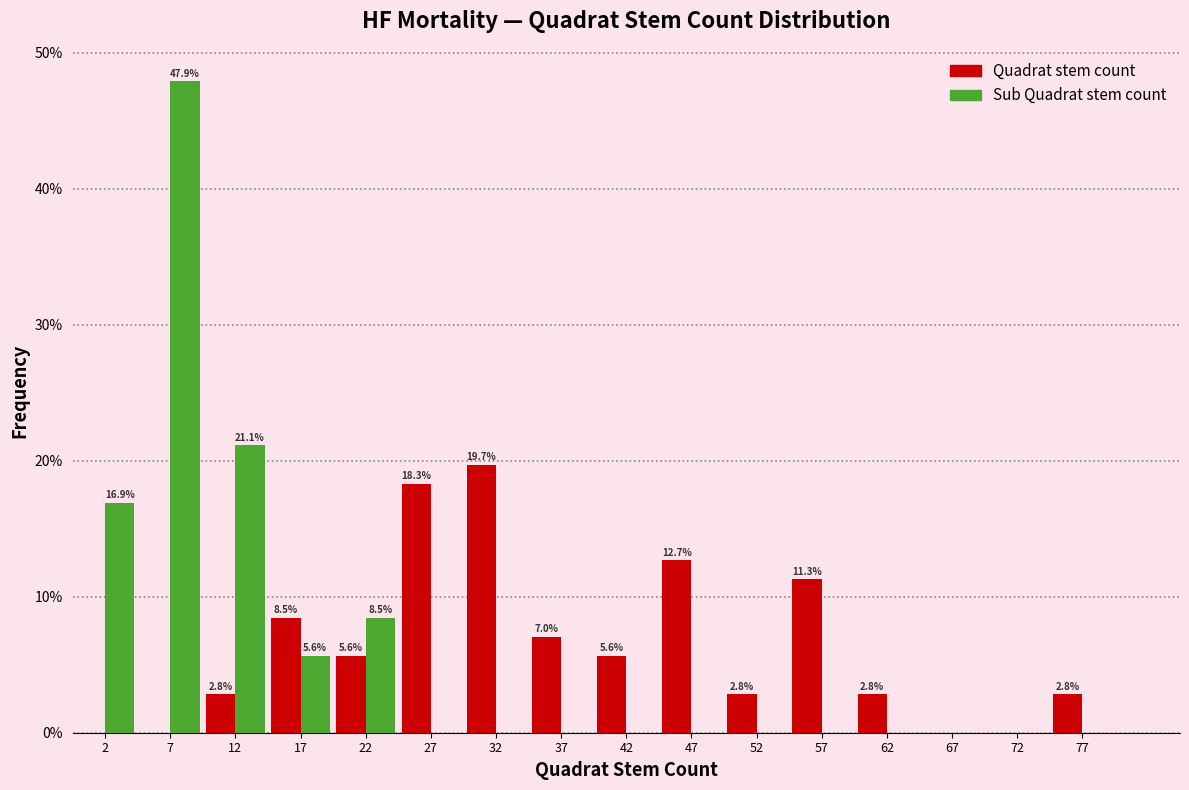

In the Quadrat stem count series, which range on the x-axis has the tallest bar?

30 to 35